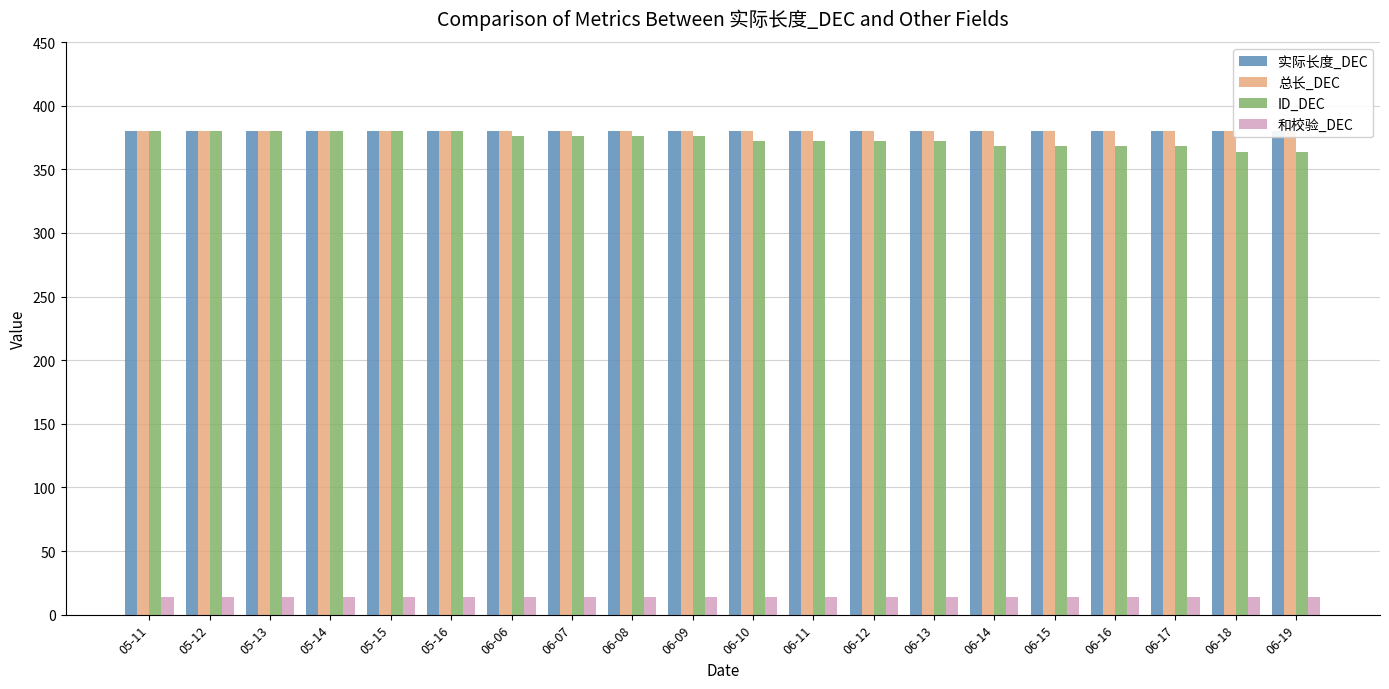

Is the value of 和校验_DEC at 06-08 greater than the value of ID_DEC at 06-09?

No